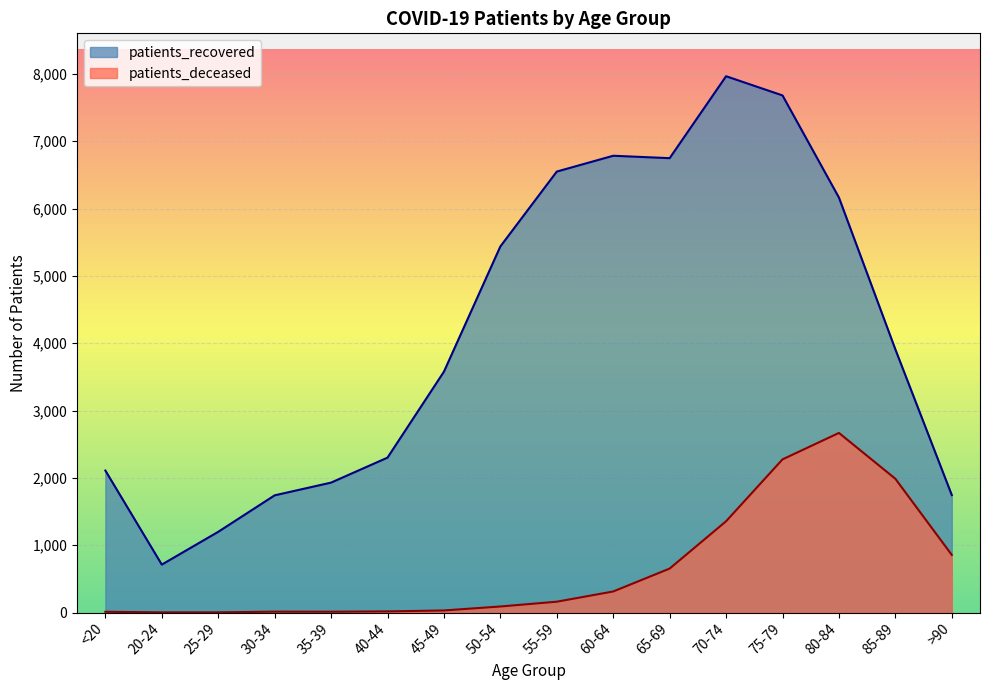

What is the label of the 15th point from the left?

85-89